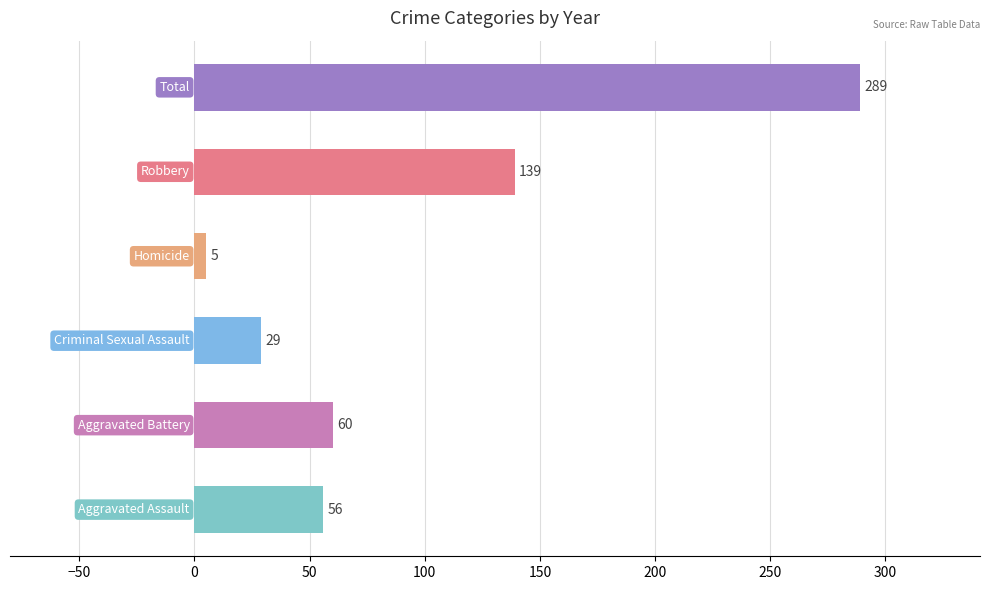

What is the difference between the second highest and minimum values?

134